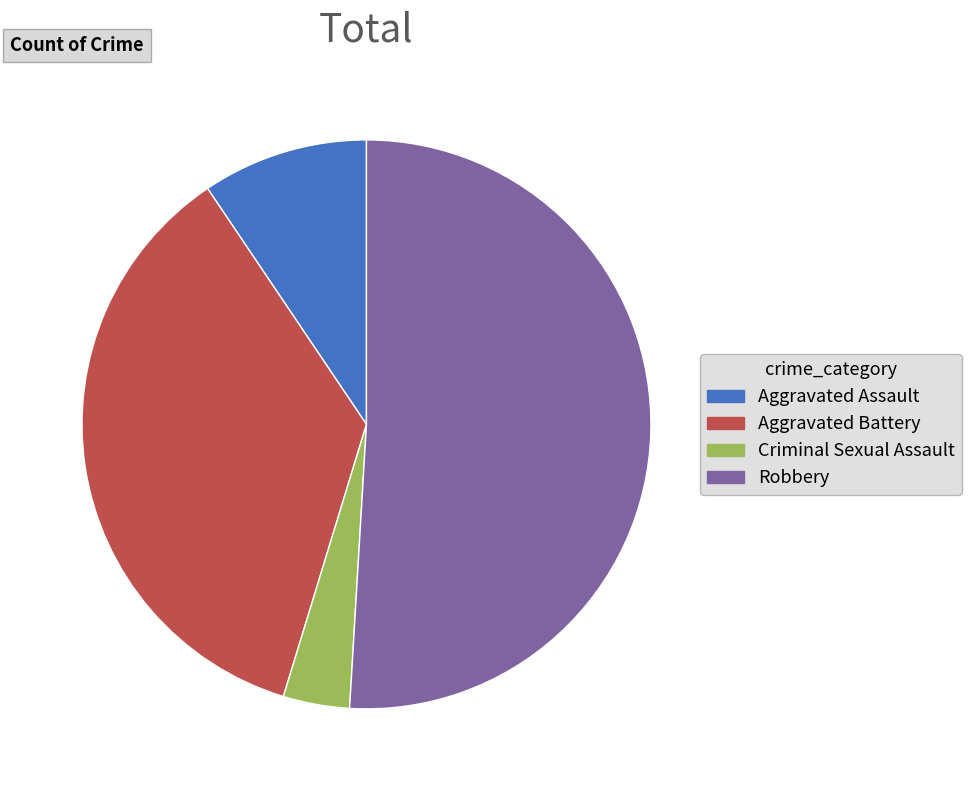

Rank the categories by value from lowest to highest.

Criminal Sexual Assault, Aggravated Assault, Aggravated Battery, Robbery